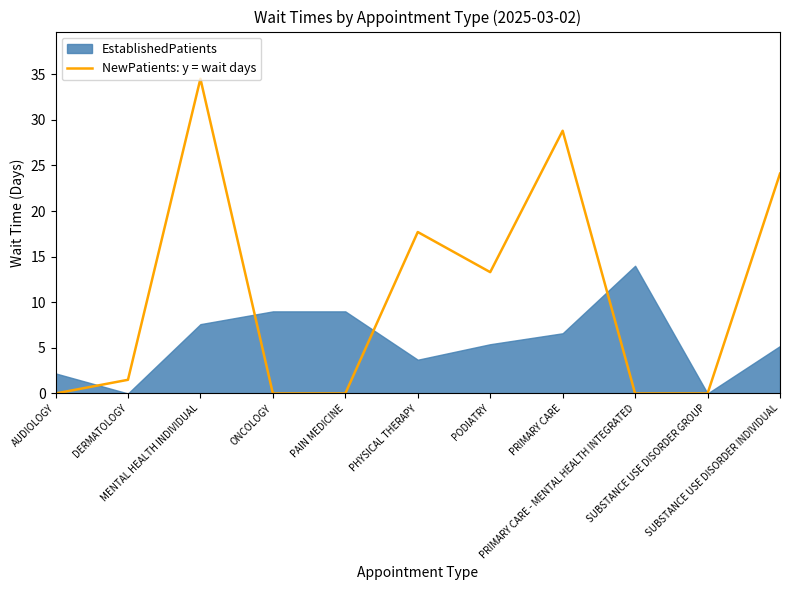

Count the number of values greater than 1.

6